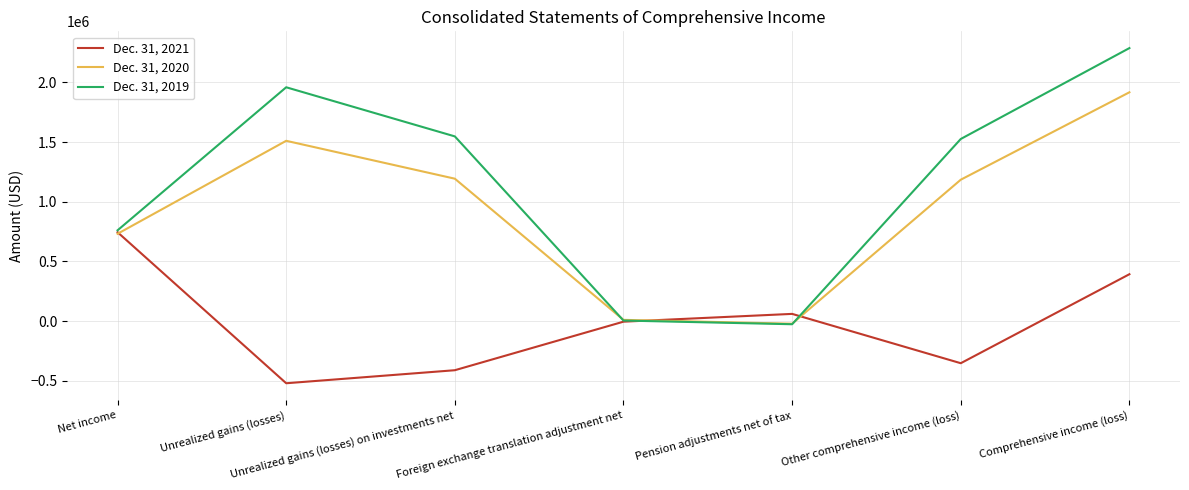

Which category has the highest value in the Dec. 31, 2020 series?

Comprehensive income (loss)